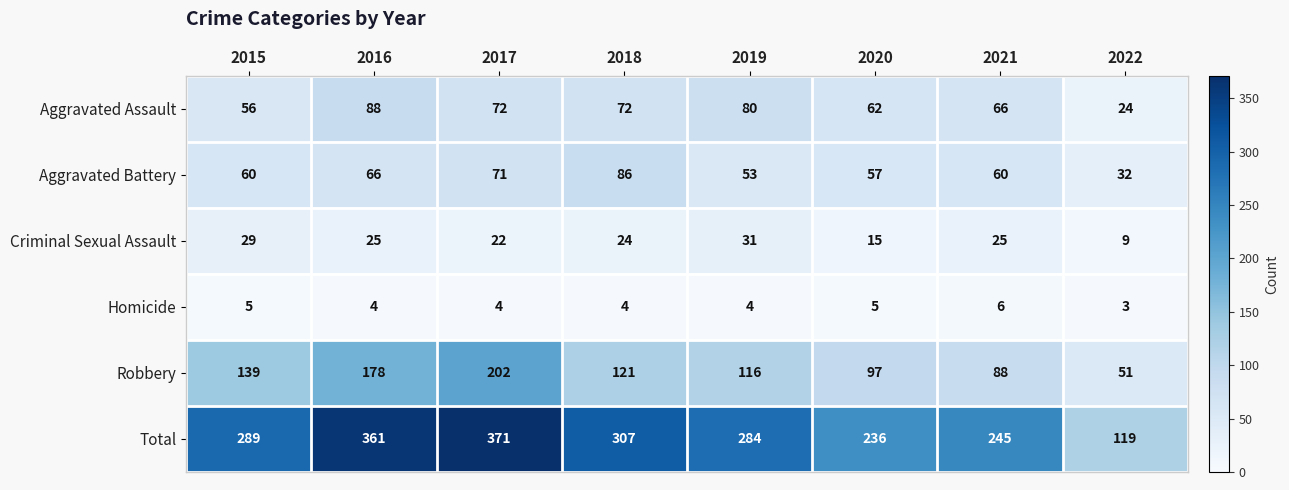

What is the difference between the maximum and minimum values in the Aggravated Assault series?

64